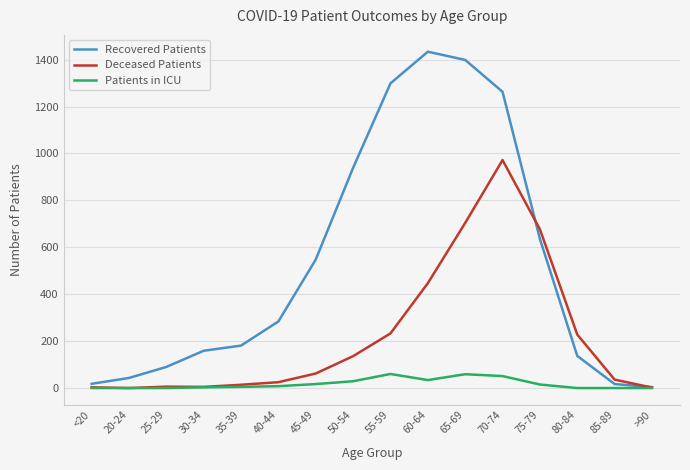

What is the greatest value displayed?

1434